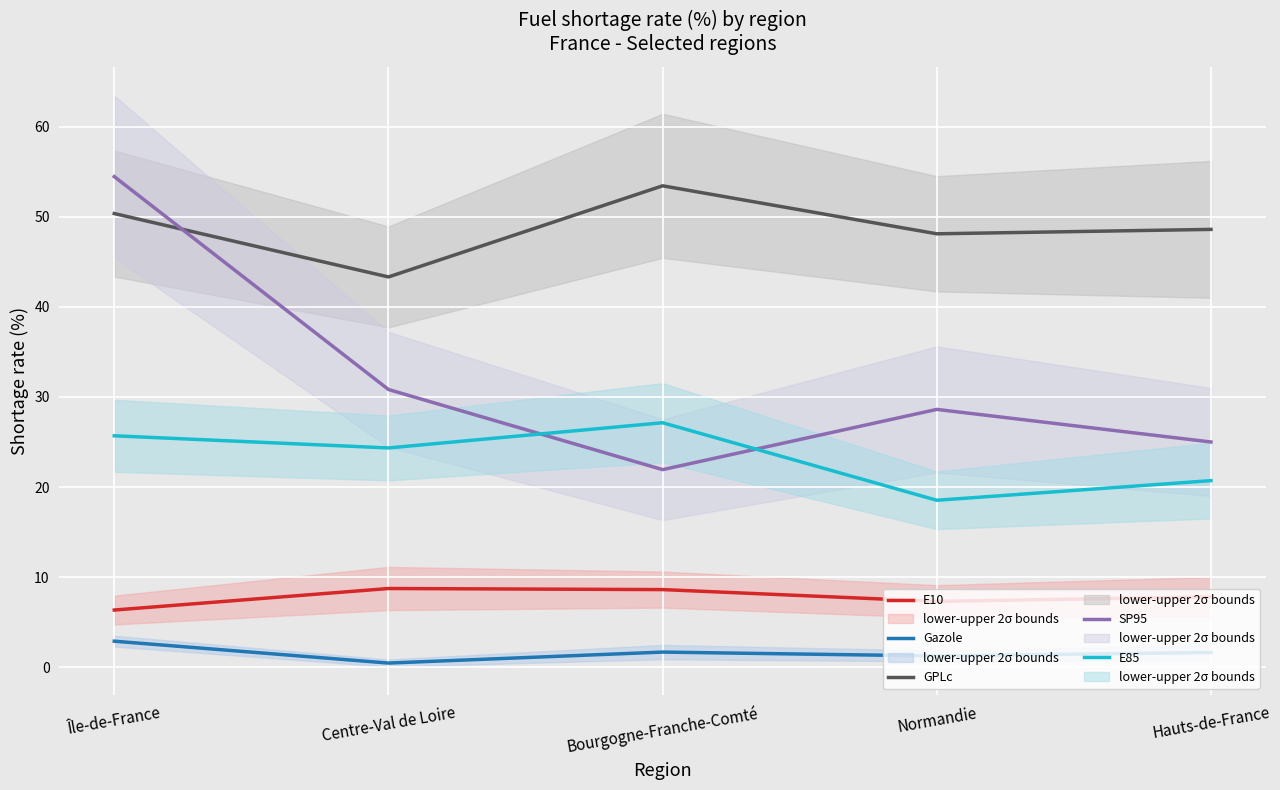

Where does the E85 series first go above 24?

Île-de-France